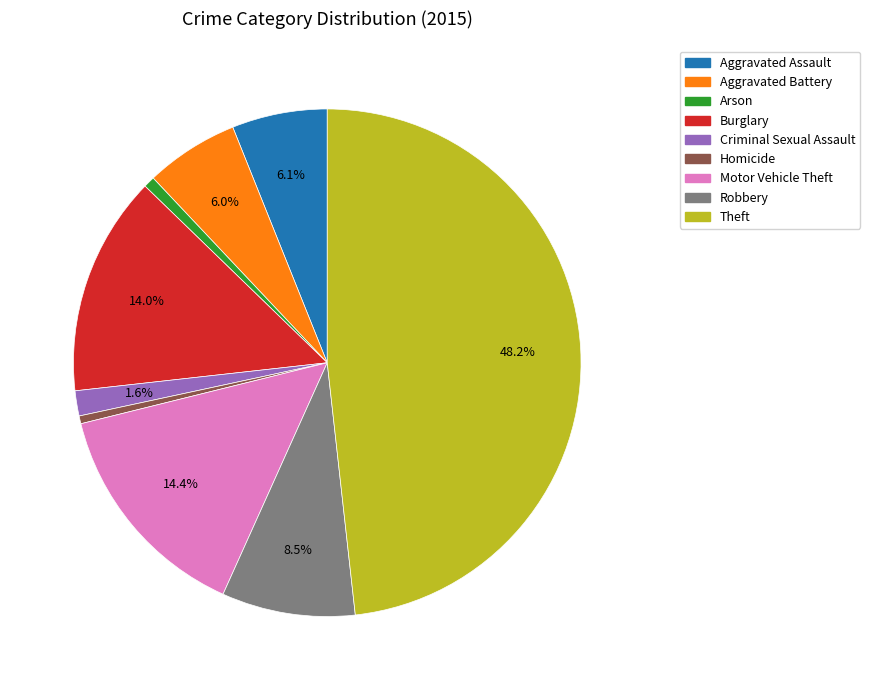

Is it true that Theft is 43% of the pie?

False